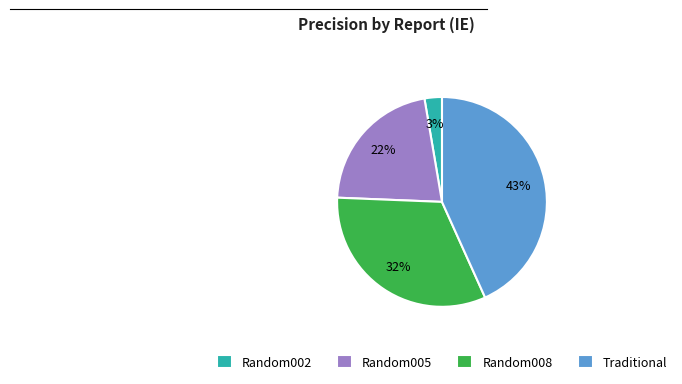

To the nearest percent, what portion does Random008 represent?

32%